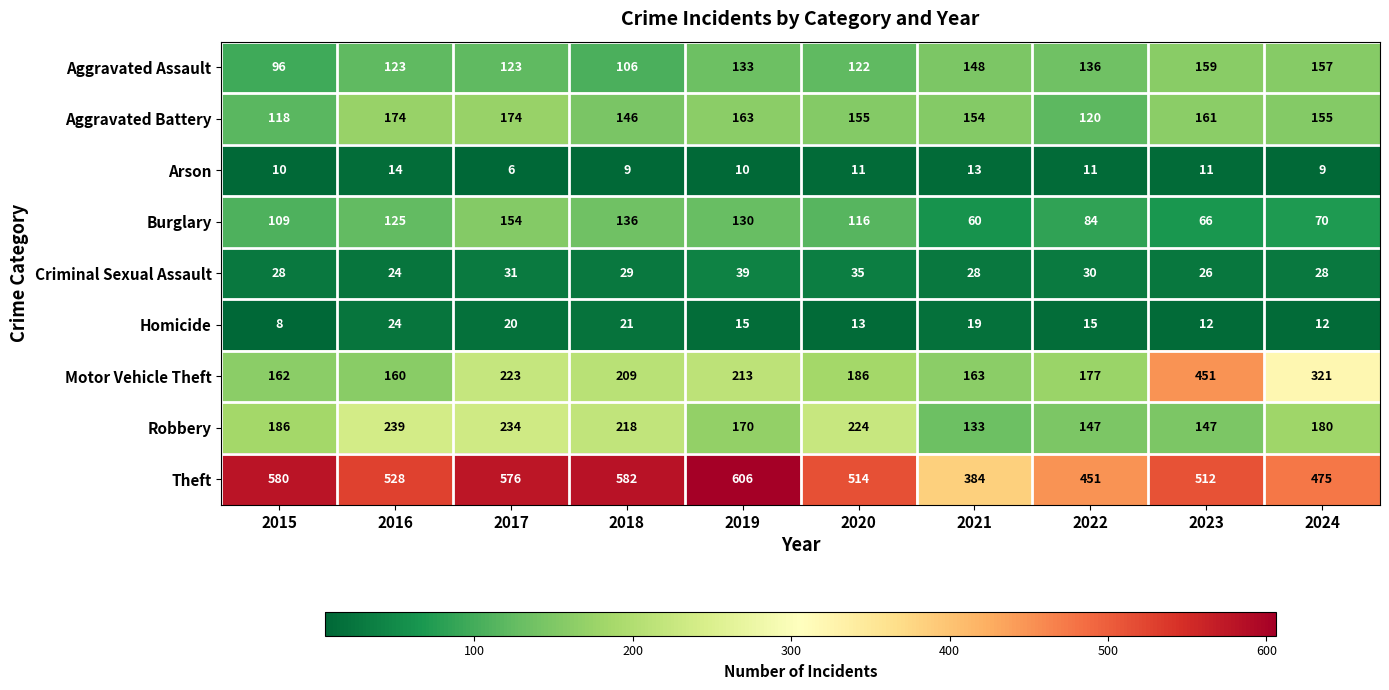

What is the total value across all series at 2024?

1407